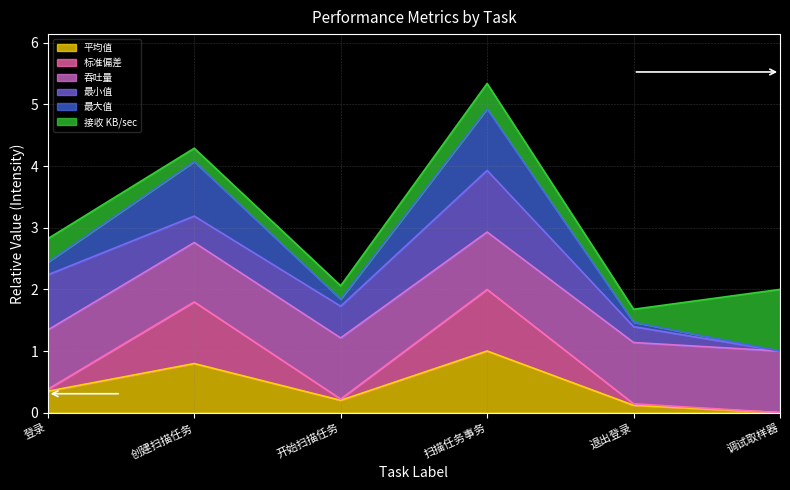

What is the difference between the 标准偏差 values at 调试取样器 and 创建扫描任务?

1.8